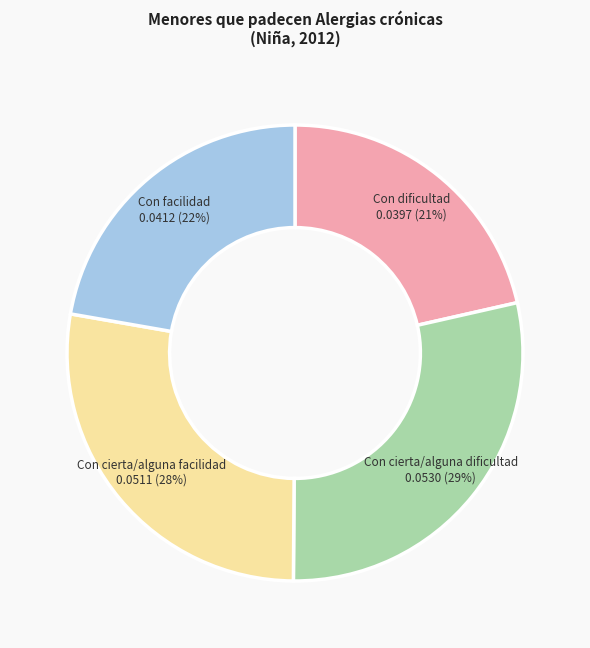

Rank the categories by value from highest to lowest.

Con cierta/alguna dificultad, Con cierta/alguna facilidad, Con facilidad, Con dificultad